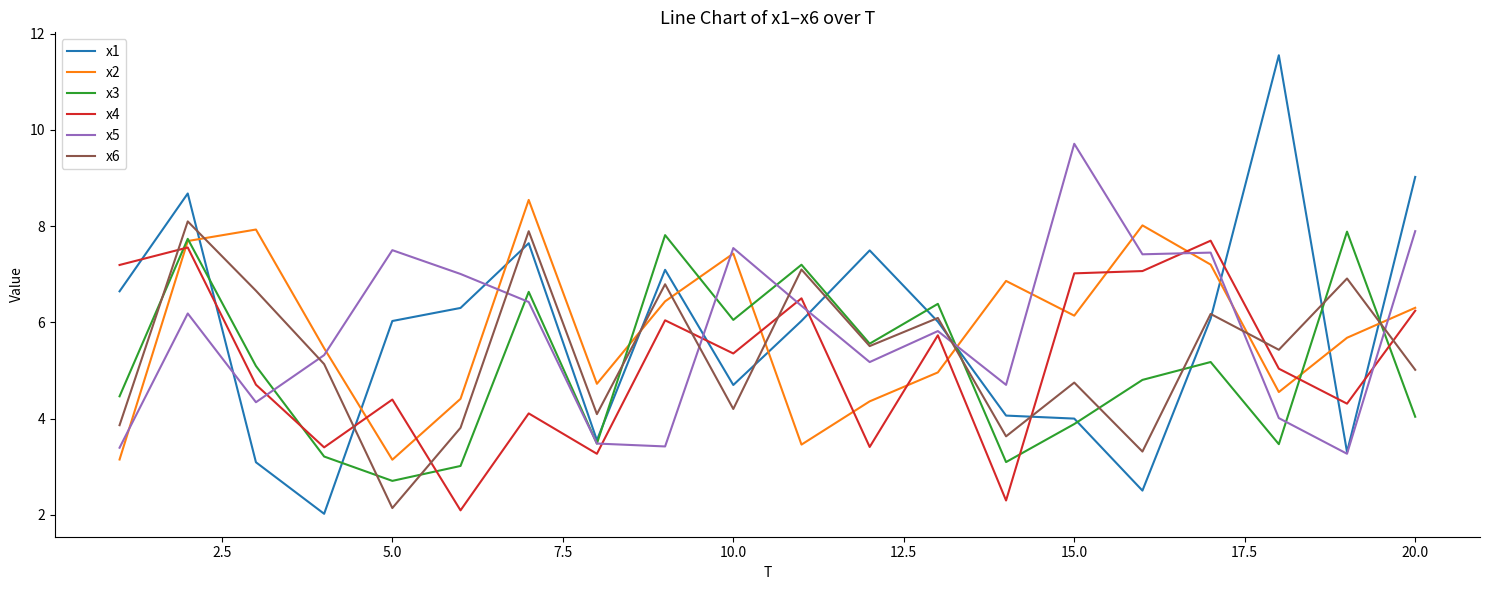

In x2, how many points are lower than both neighbors (excluding endpoints)?

5